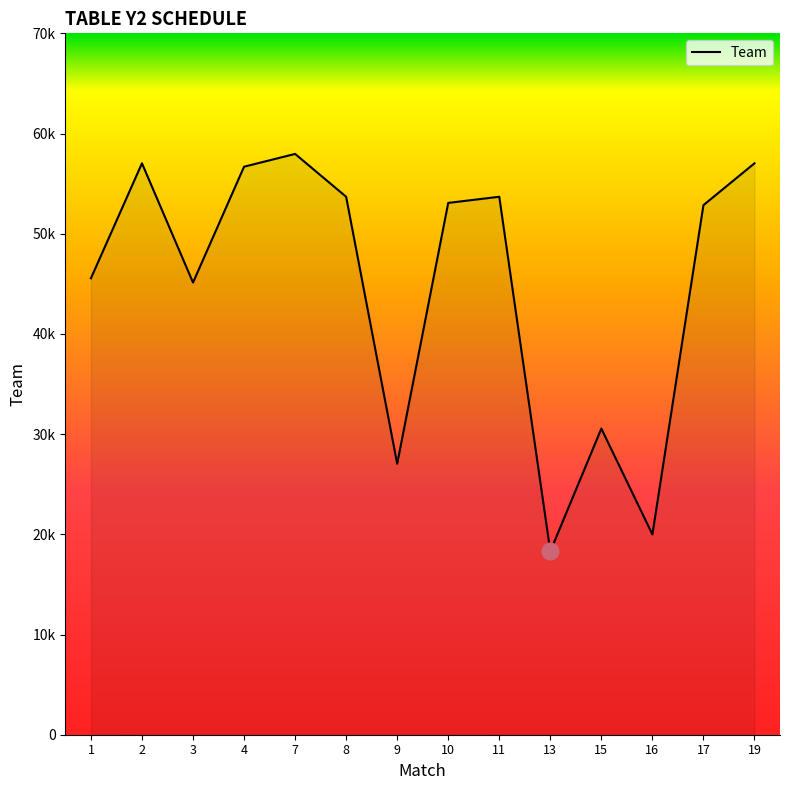

Is this an area chart (filled region under the line)?

Yes